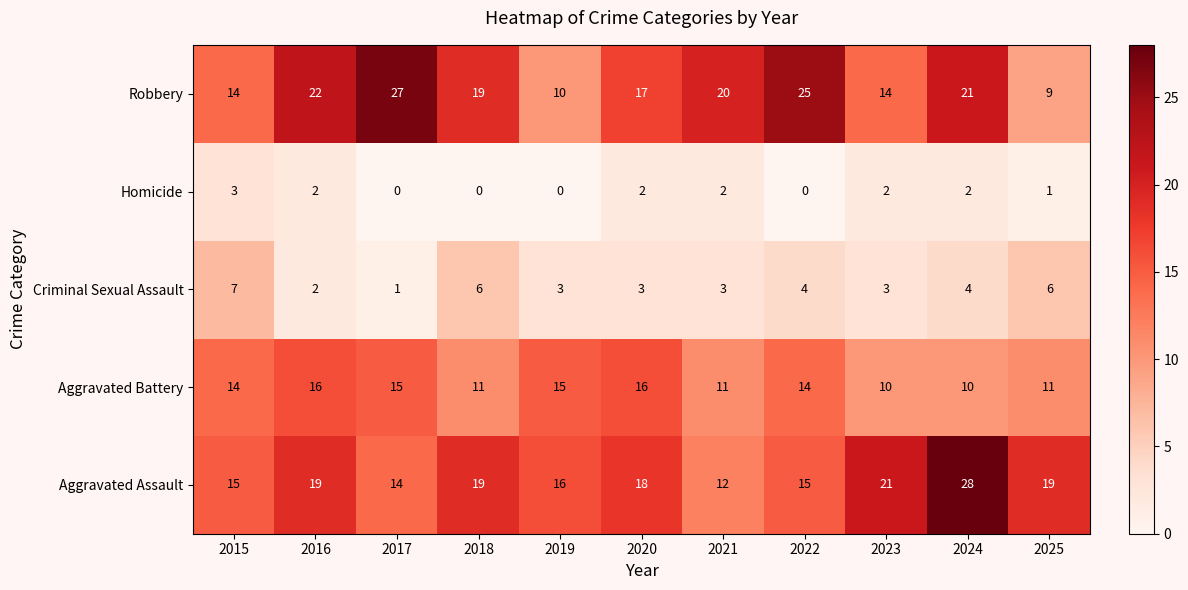

True or false: Homicide has a value of 0 at 2025.

False